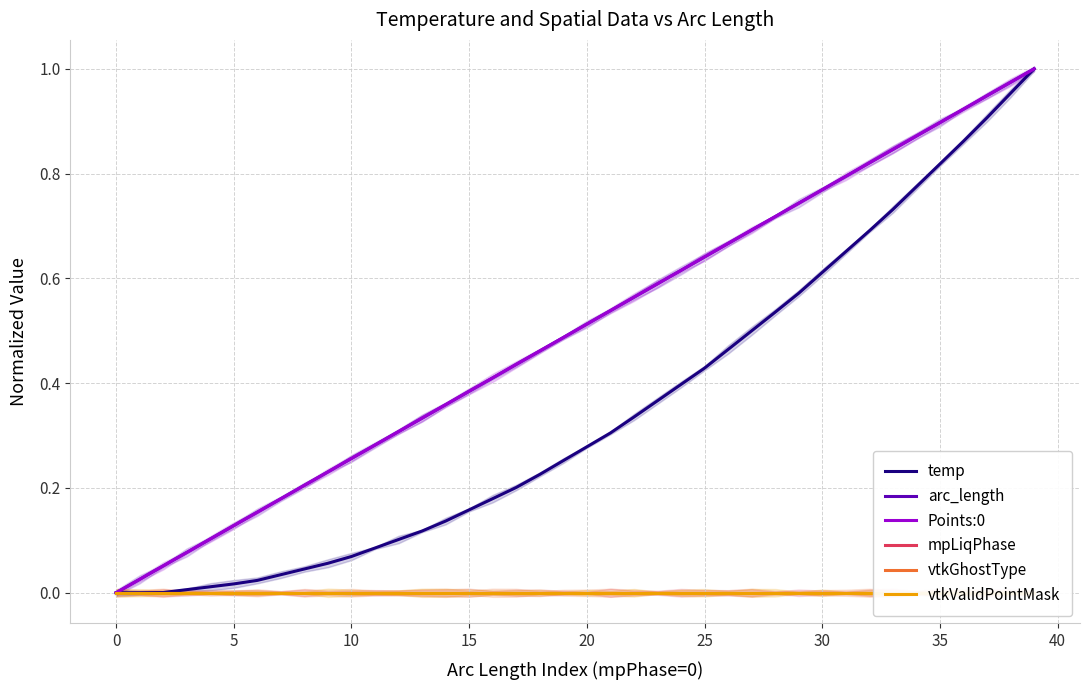

Is it true that Points:0 equals 0.7 at 26?

True